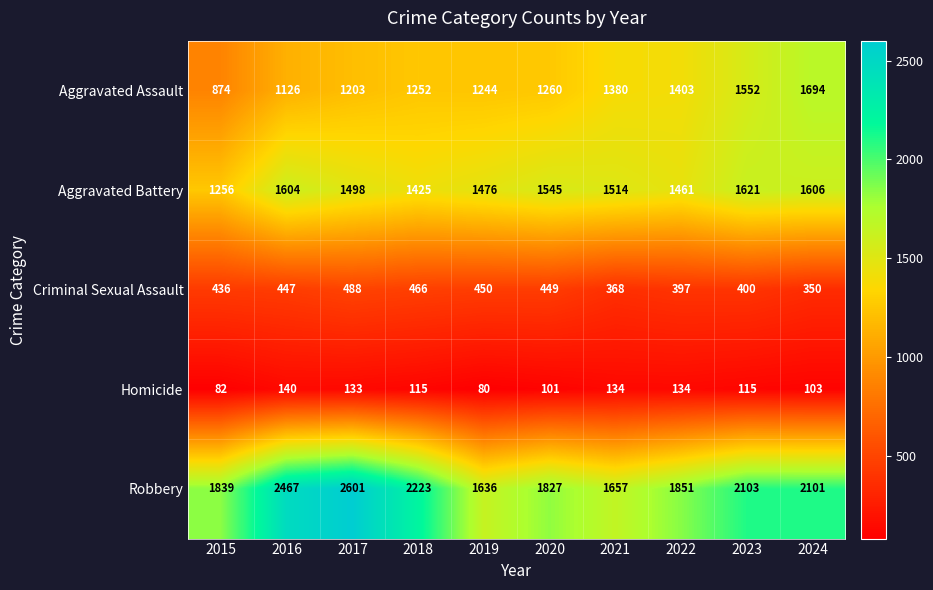

Which series has the largest range (max minus min)?

Robbery